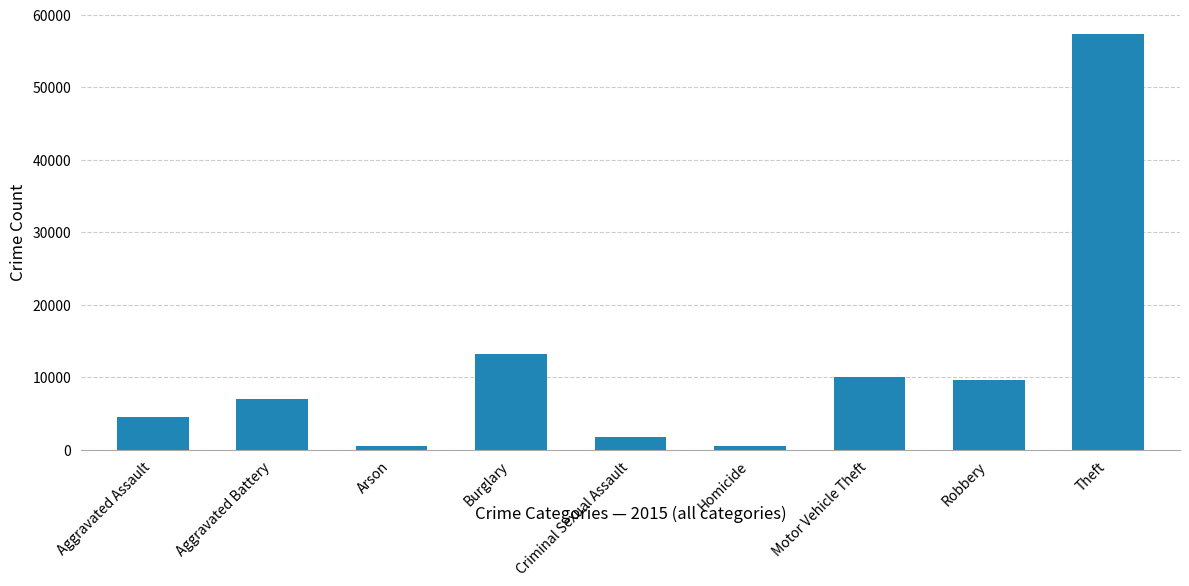

The value at Aggravated Assault is 6675. True or false?

False